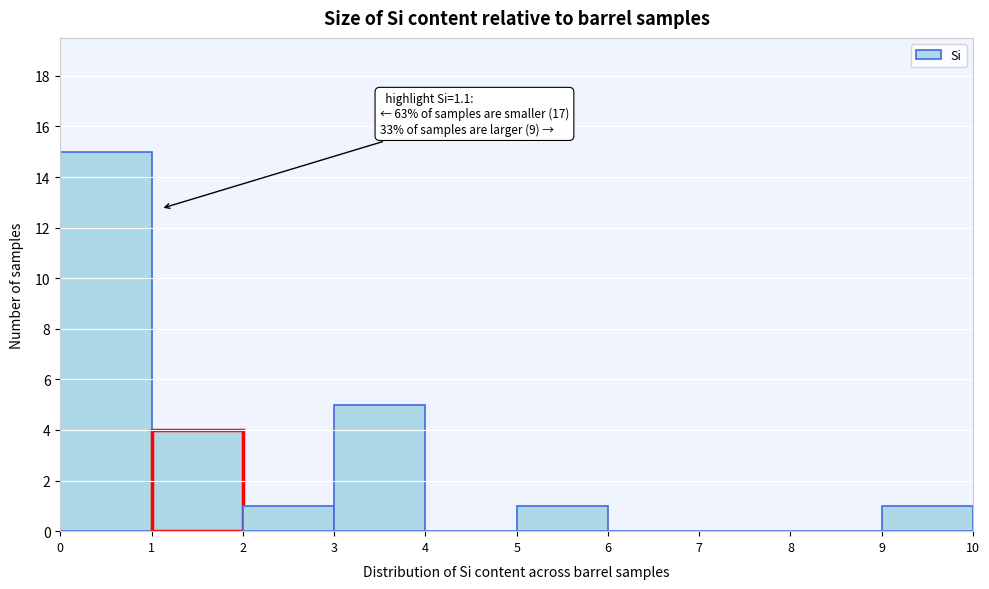

Which range on the x-axis has the tallest bar?

0 to 1